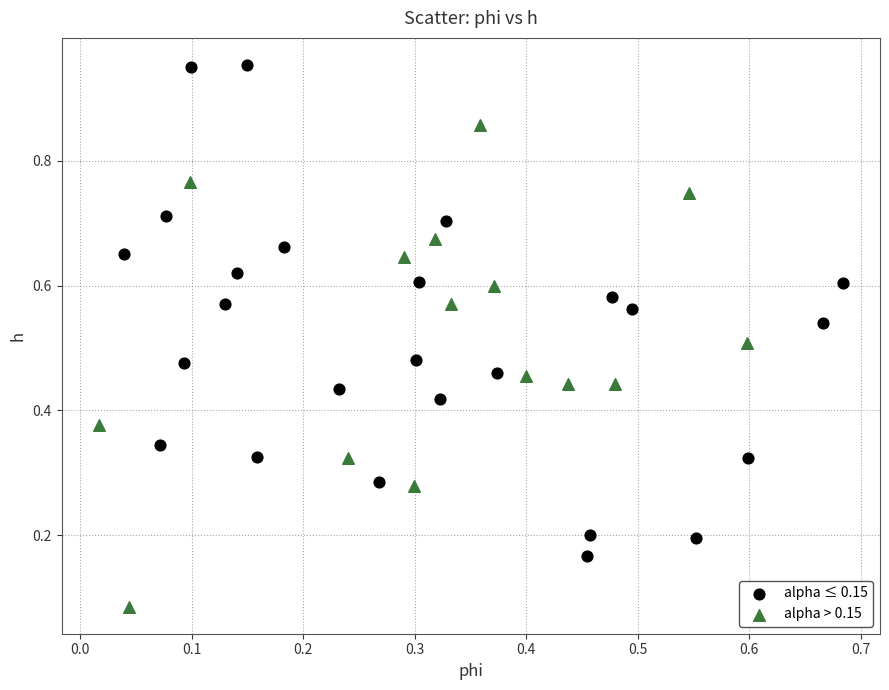

Which series contains the highest Y value?

alpha ≤ 0.15